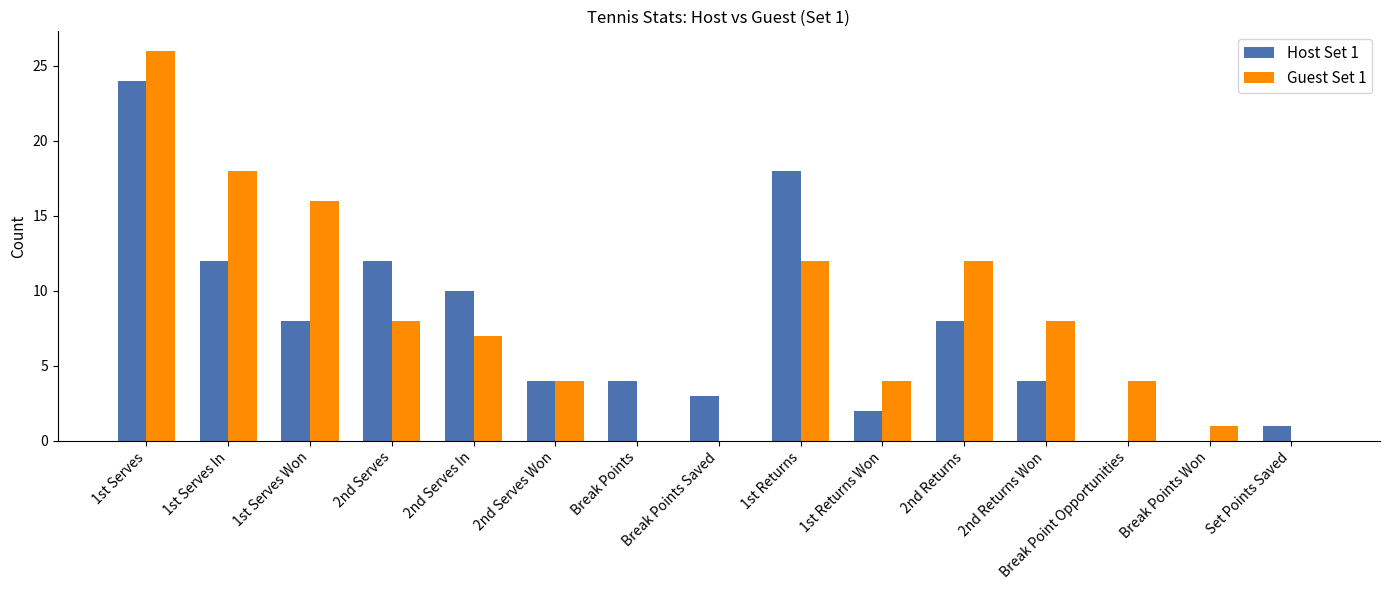

Which category has the highest value in the Guest Set 1 series?

1st Serves